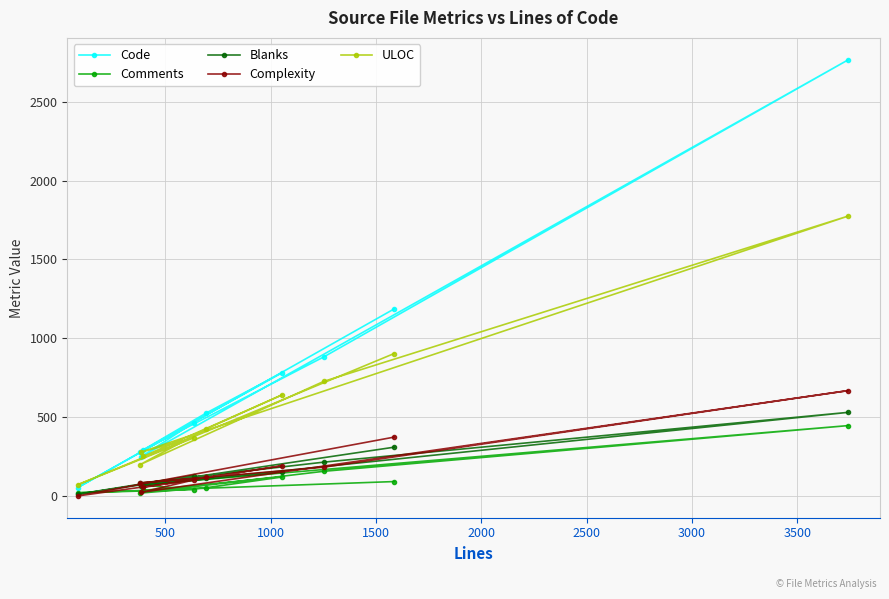

Which series has the widest spread of values?

Code